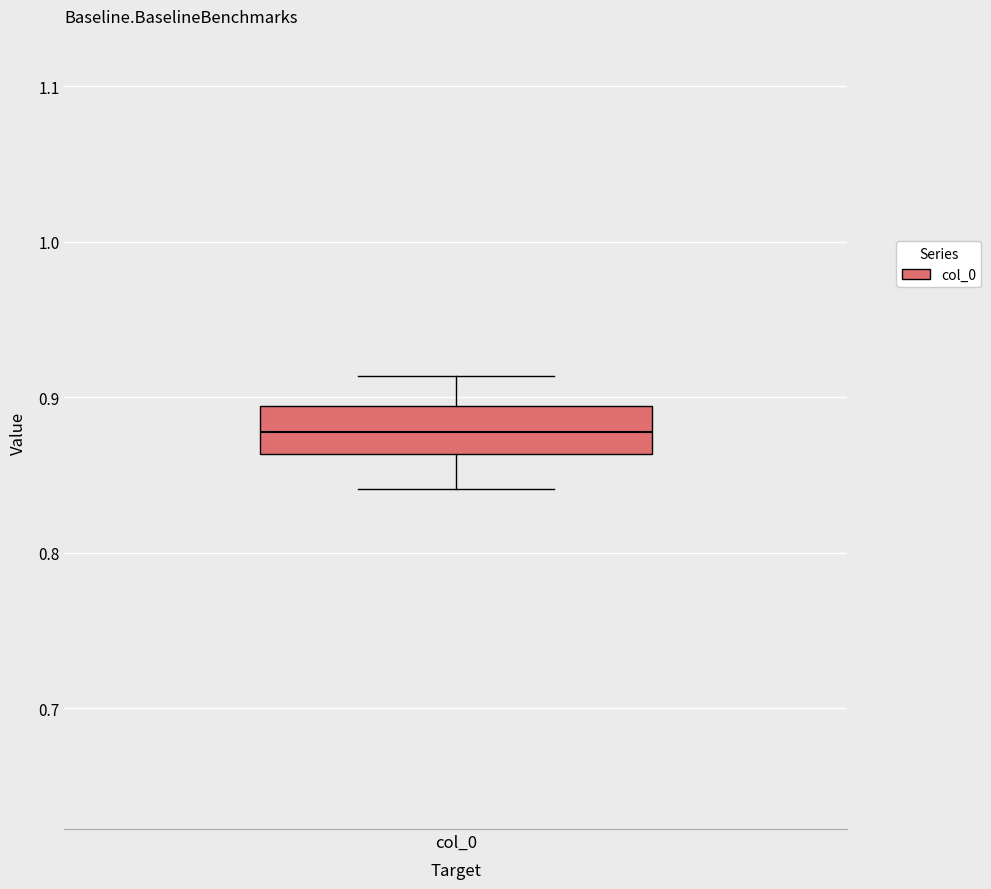

Read this box plot against the y-axis: the position of the median line, the range covered by the box, and the ends of both whiskers. The values are not printed on the chart, so give them approximately, as read against the axis.

median 0.88, box 0.86 to 0.89, whiskers 0.84 to 0.91